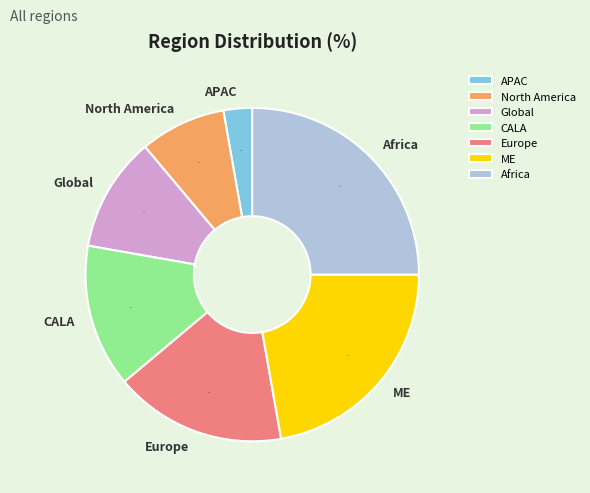

What percentage is the APAC slice, to the nearest percent?

3%